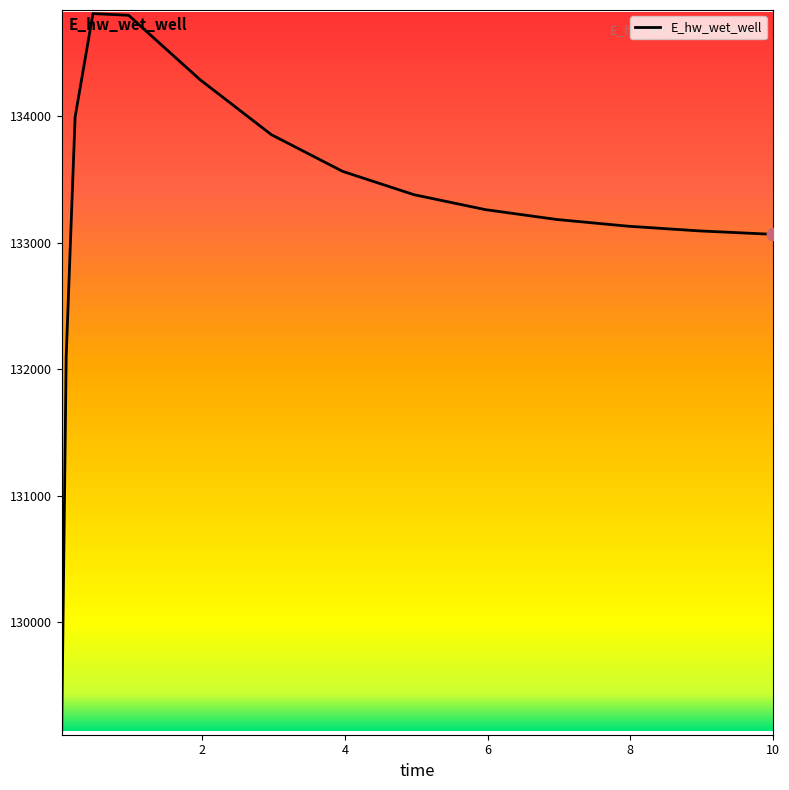

What is the smallest value displayed?

129138.2